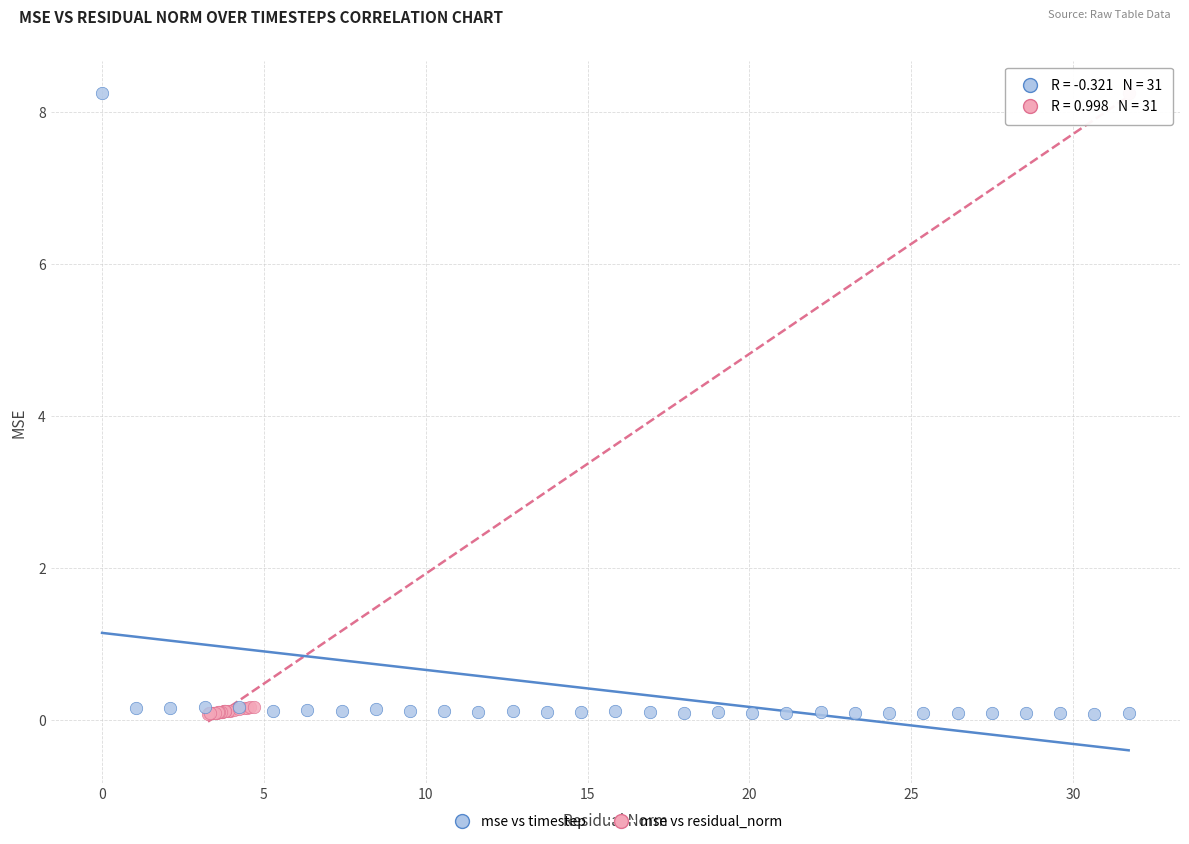

What are all the series names shown in the legend?

mse vs timestep, mse vs residual_norm